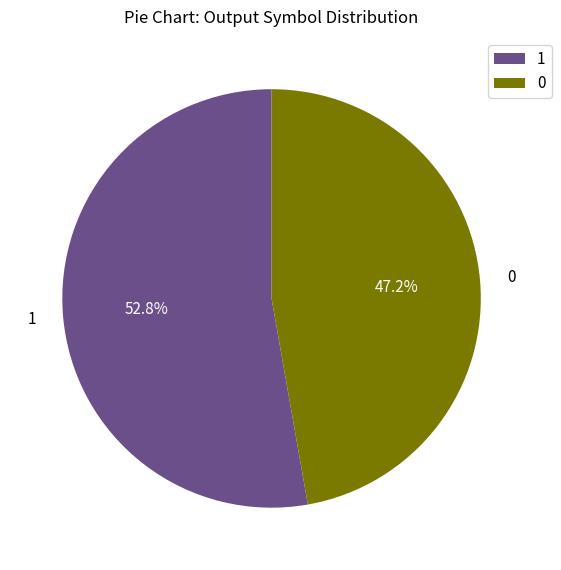

What is the ratio of the value at 1 to the value at 0?

1.1